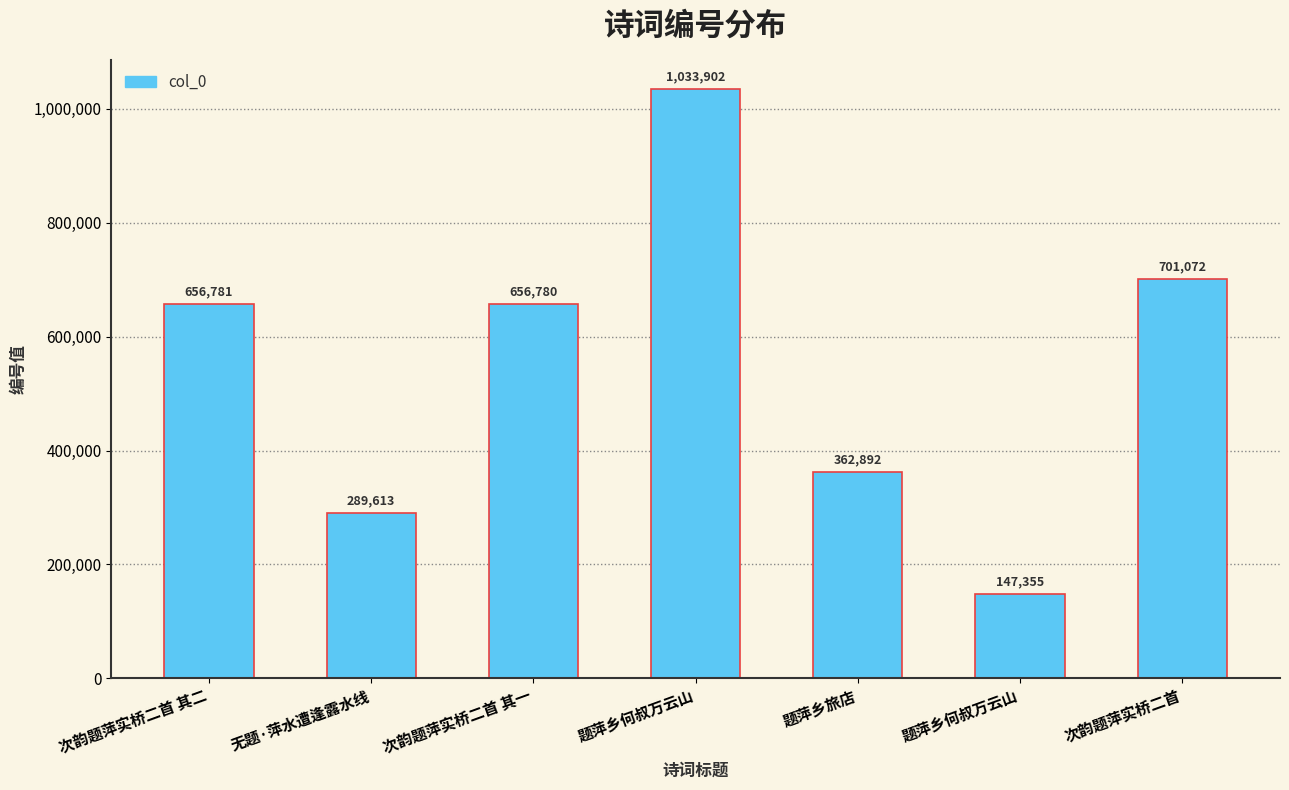

What is the minimum value shown in the chart?

147355